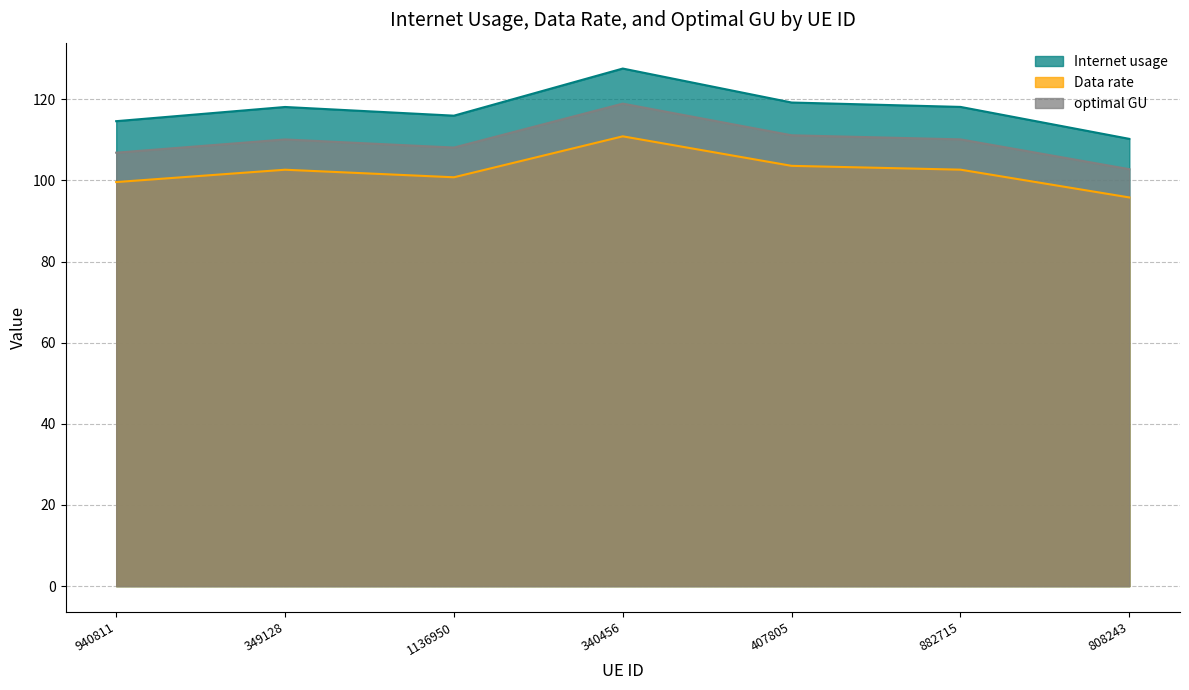

How many interior local peaks does the optimal GU series have?

2